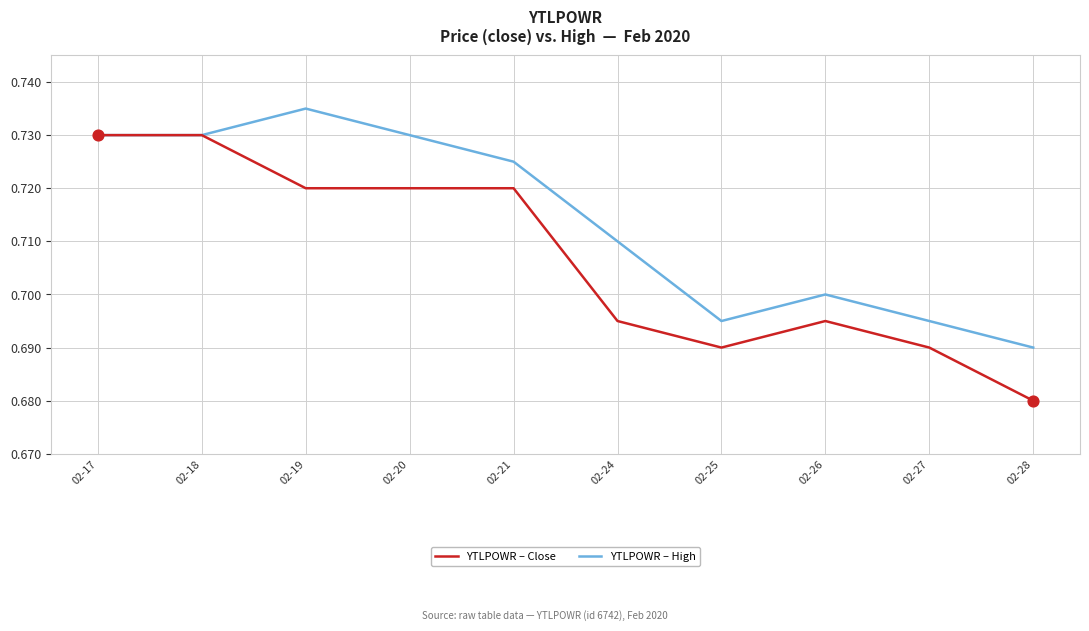

What is the total value across all series at 02-26?

1.4